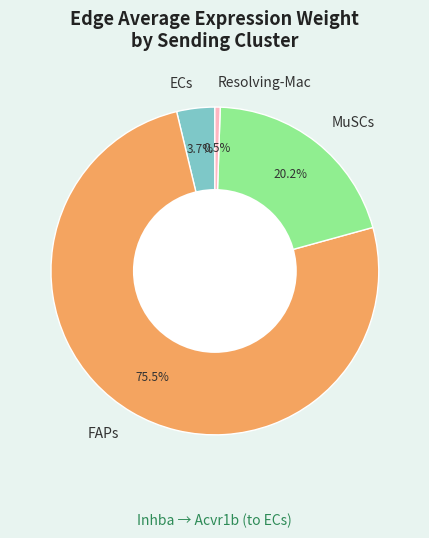

What is the majority slice?

FAPs